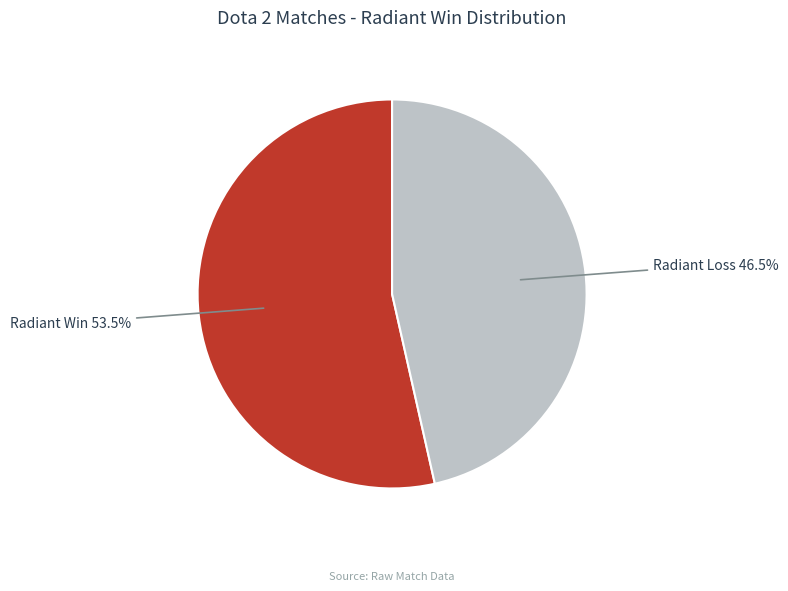

What is the ratio of the value at Radiant Loss to the value at Radiant Win?

0.9